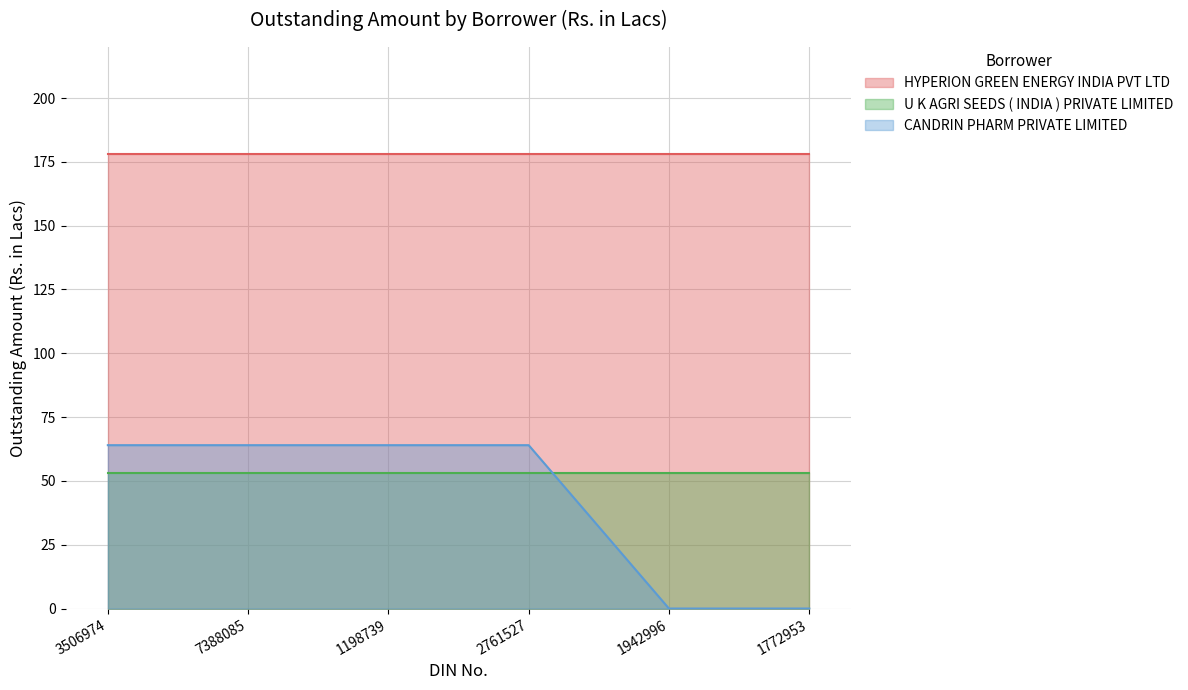

What is the sum of the HYPERION GREEN ENERGY INDIA PVT LTD values at 2761527 and 3506974?

356